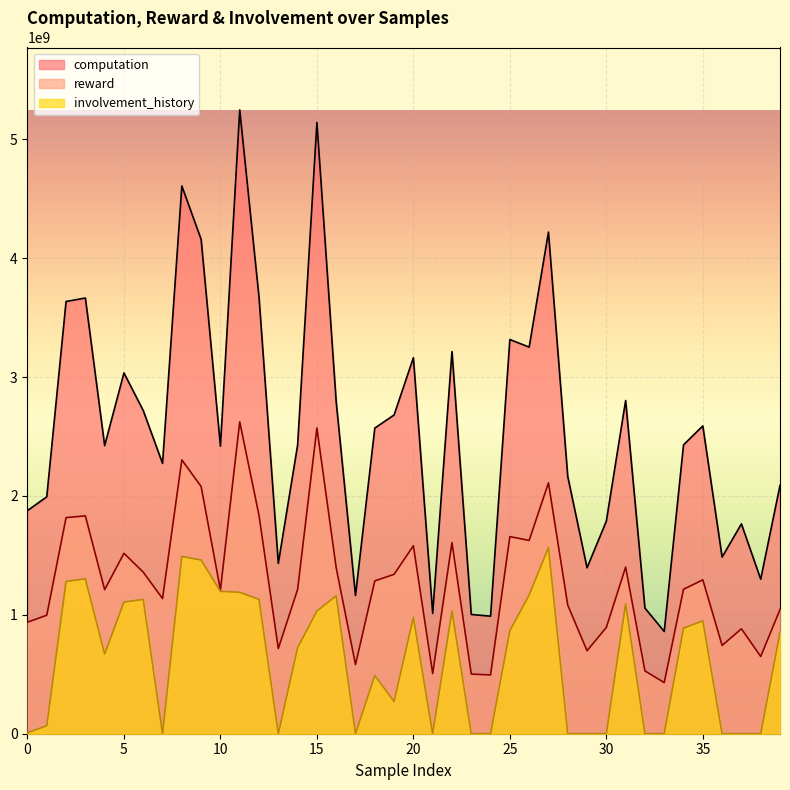

At how many categories does at least one series exceed 3757392477?

5